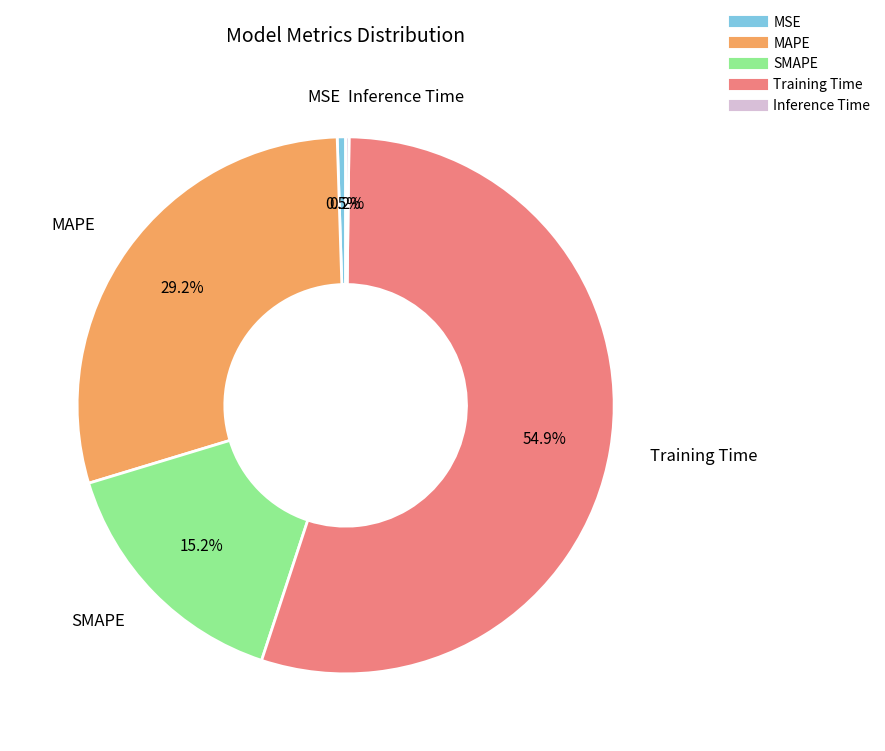

What portion of the pie excludes SMAPE?

84.8%